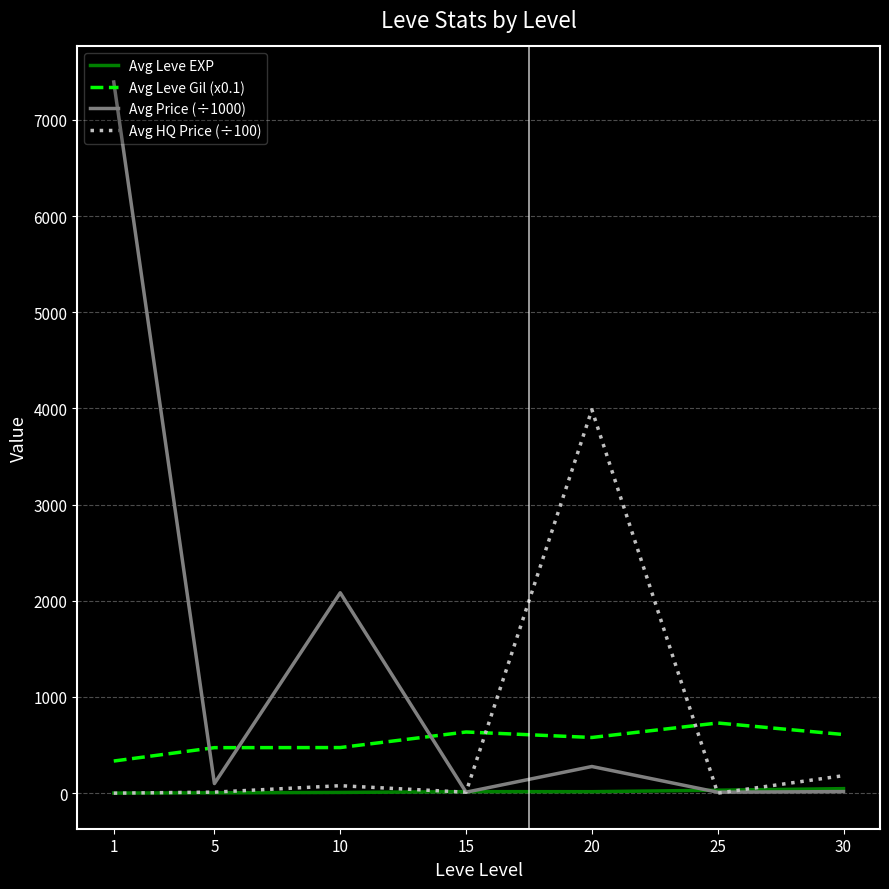

Which series changed the most between 15 and 20?

Avg HQ Price (÷100)